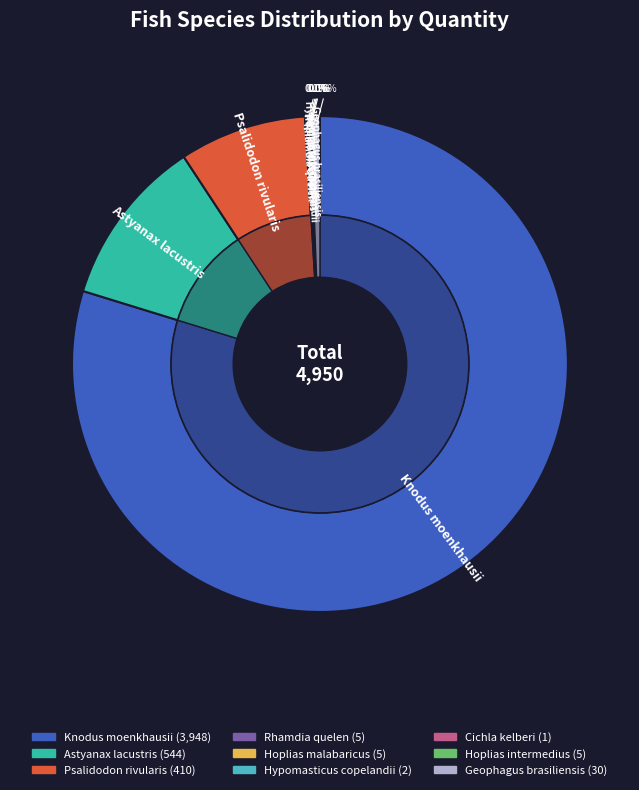

Rank the categories by value from highest to lowest.

Knodus moenkhausii, Astyanax lacustris, Psalidodon rivularis, Geophagus brasiliensis, Rhamdia quelen, Hoplias malabaricus, Hoplias intermedius, Hypomasticus copelandii, Cichla kelberi